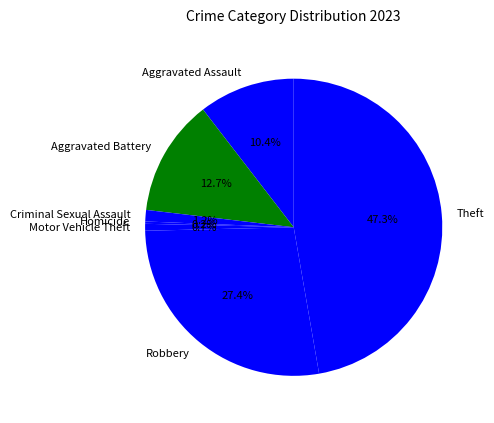

What percentage is NOT represented by Aggravated Battery?

87.3%